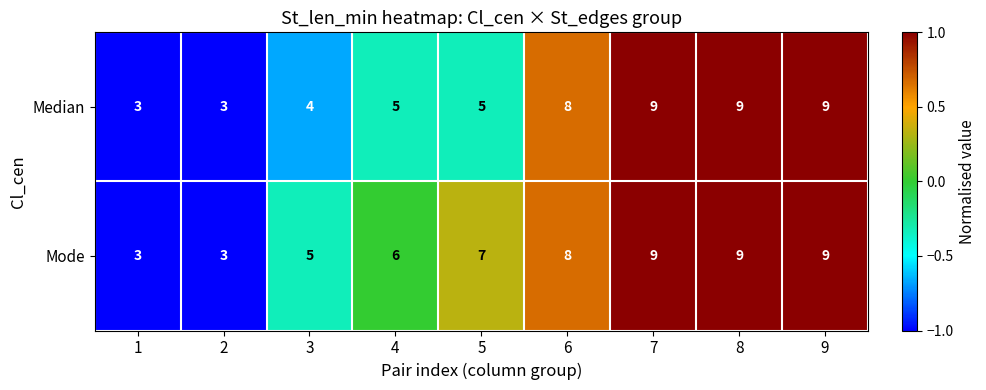

At 4, list the series in order from smallest to largest.

Median, Mode